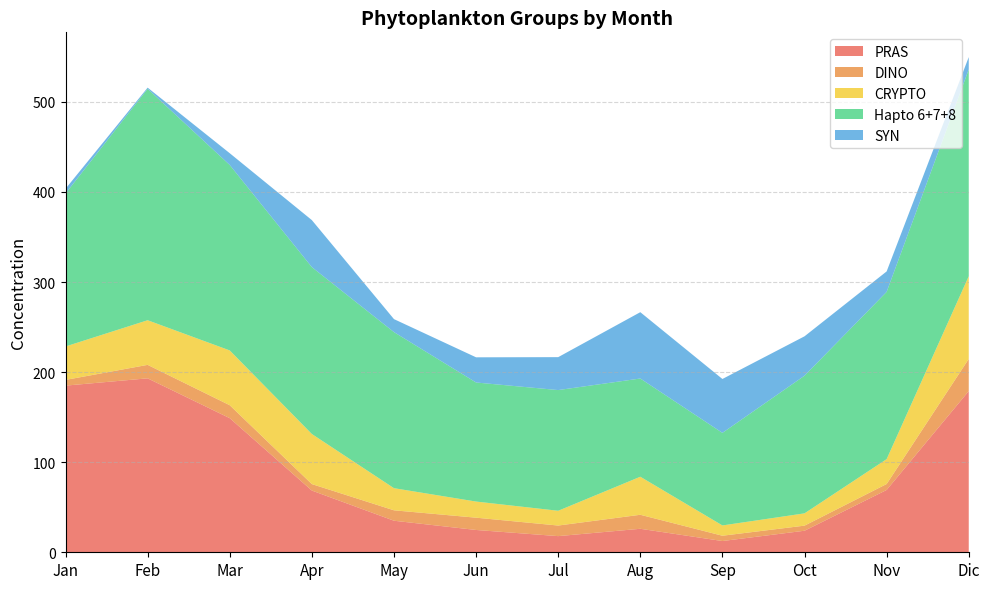

Reading left to right, transcribe all the data shown in this chart.

PRAS: 185.0	193.1	148.9	68.5	35.0	24.8	17.9	26.1	12.5	23.9	69.2	178.9
DINO: 6.3	15.0	14.4	7.2	11.6	13.6	11.8	15.6	5.9	5.7	6.6	35.7
CRYPTO: 37.1	49.5	60.8	55.6	24.6	17.9	16.4	42.2	11.4	13.6	27.6	91.8
Hapto 6+7+8: 169.8	256.9	205.8	185.2	173.2	132.2	134.0	109.0	102.8	152.8	185.7	229.6
SYN: 5.3	1.3	13.1	52.2	14.4	28.0	36.6	73.6	59.8	43.7	22.7	13.7